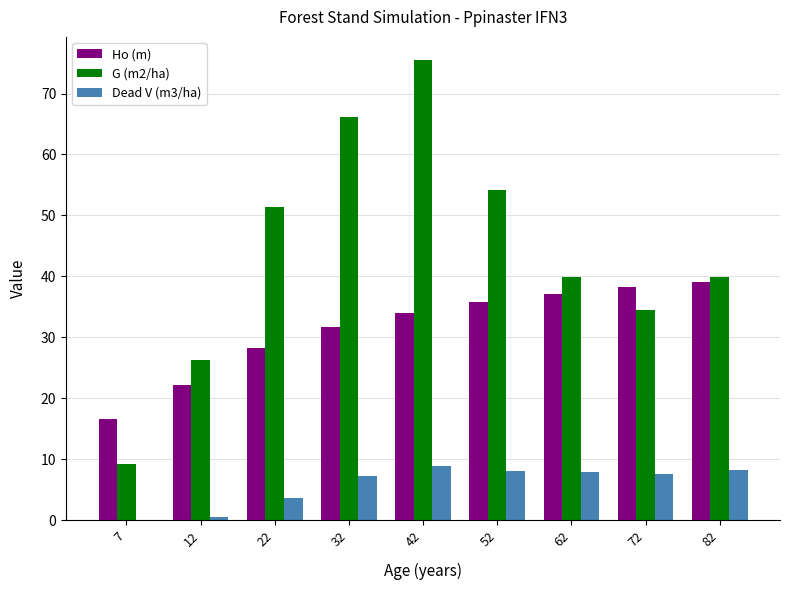

The G (m2/ha) series shows 54.2 at 52. True or false?

True